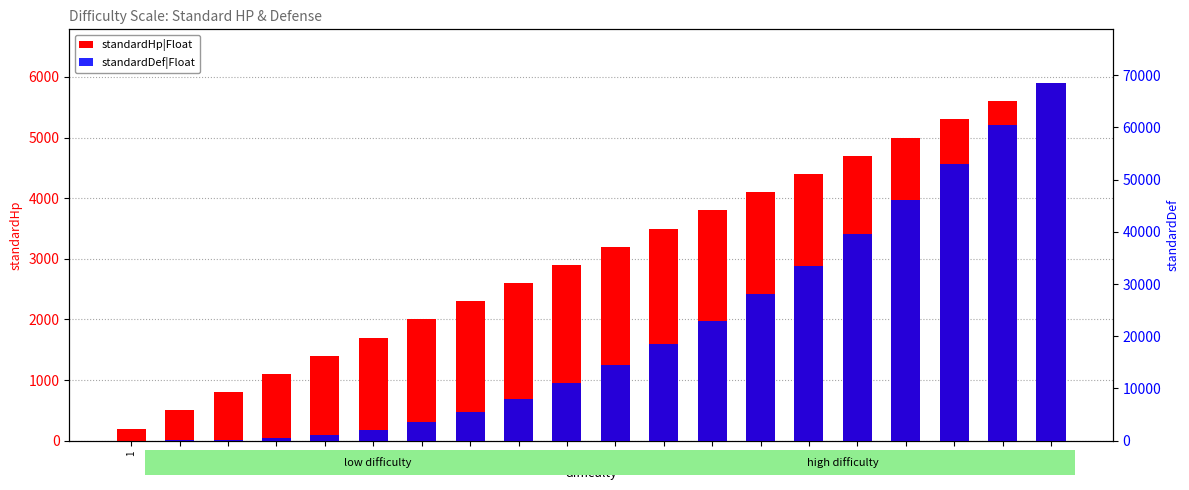

What is the sum of all standardHp|Float values?

61000